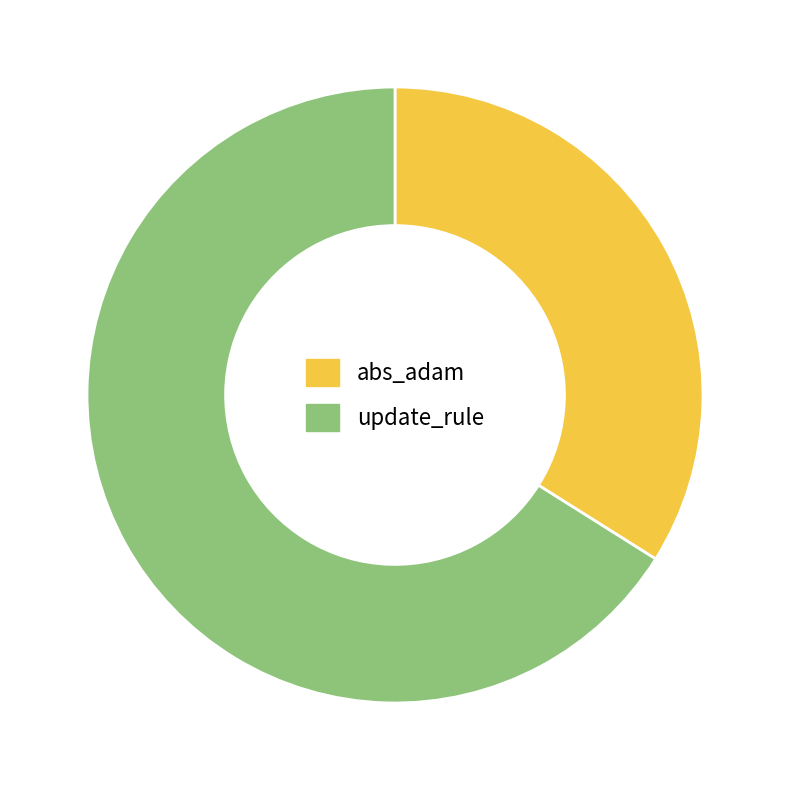

True or false: update_rule accounts for 60% of the total.

False